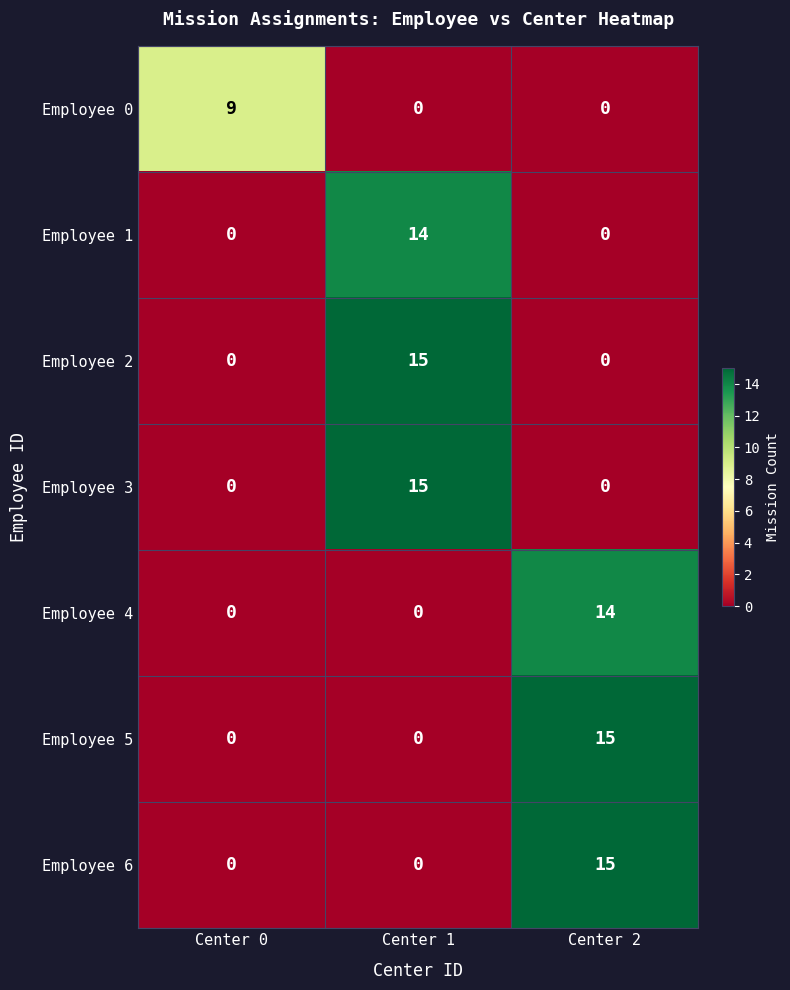

Reading left to right, extract all data points from this chart.

Employee 0: Center 0=9	Center 1=0	Center 2=0
Employee 1: Center 0=0	Center 1=14	Center 2=0
Employee 2: Center 0=0	Center 1=15	Center 2=0
Employee 3: Center 0=0	Center 1=15	Center 2=0
Employee 4: Center 0=0	Center 1=0	Center 2=14
Employee 5: Center 0=0	Center 1=0	Center 2=15
Employee 6: Center 0=0	Center 1=0	Center 2=15